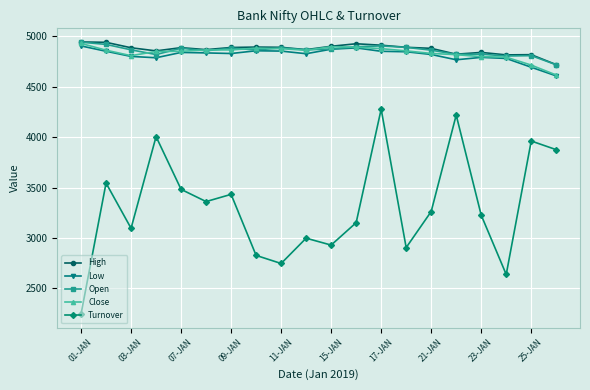

Which series has the widest spread of values?

Turnover